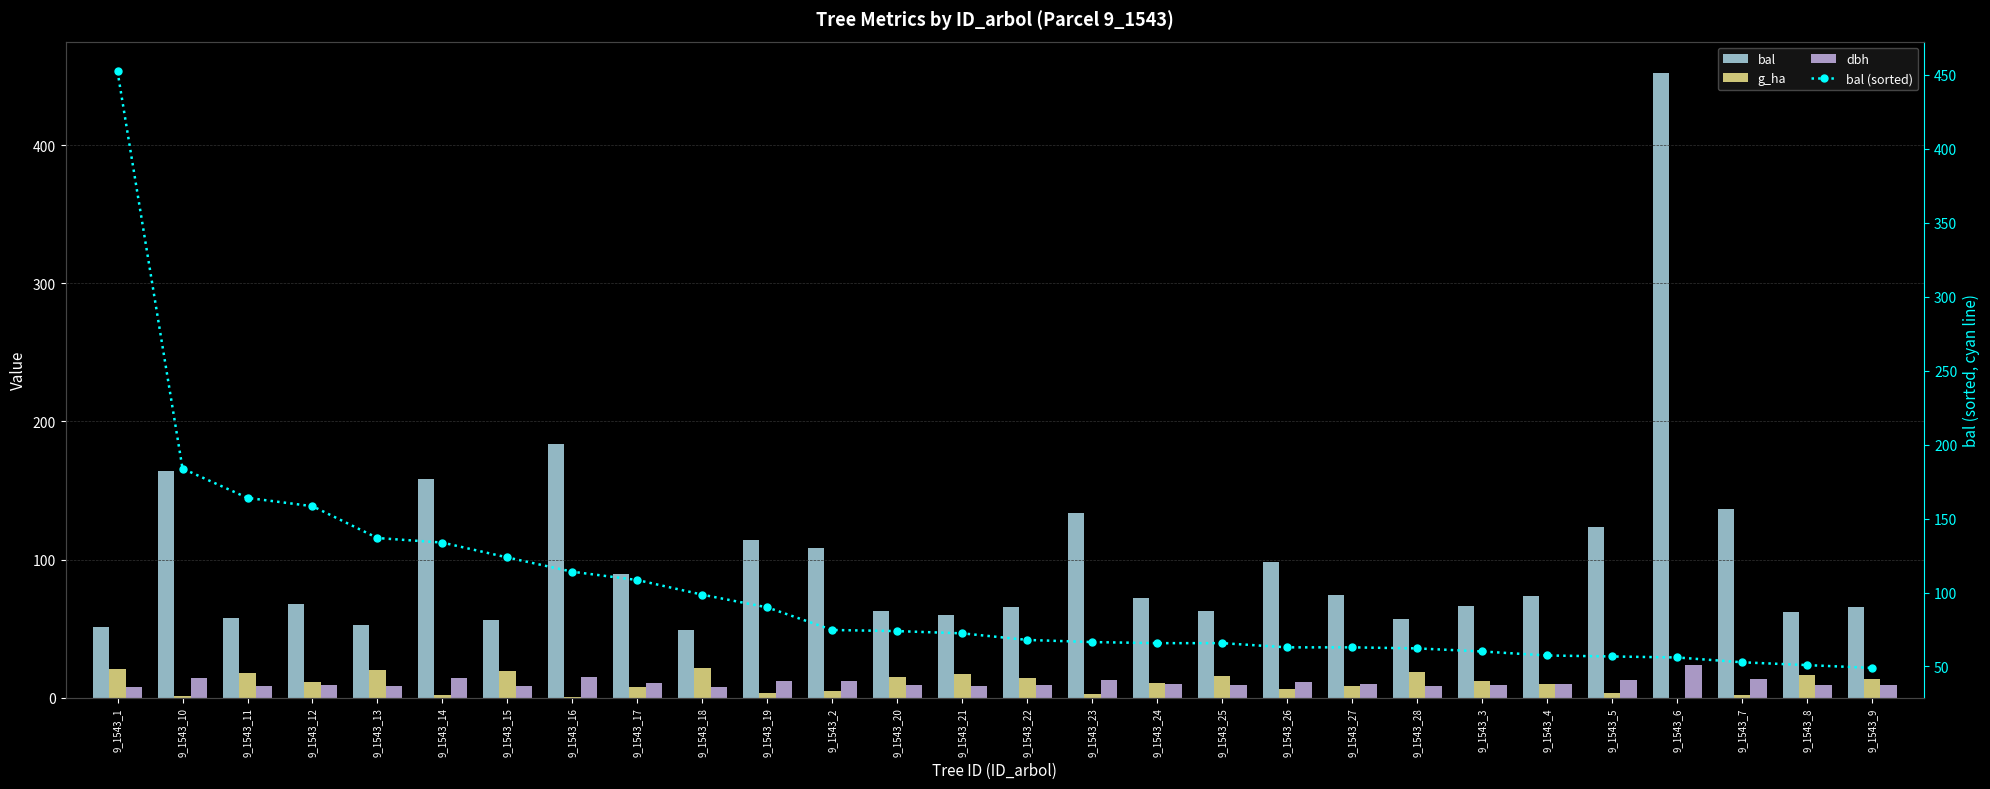

What is the label of the 19th bar from the right?

9_1543_18